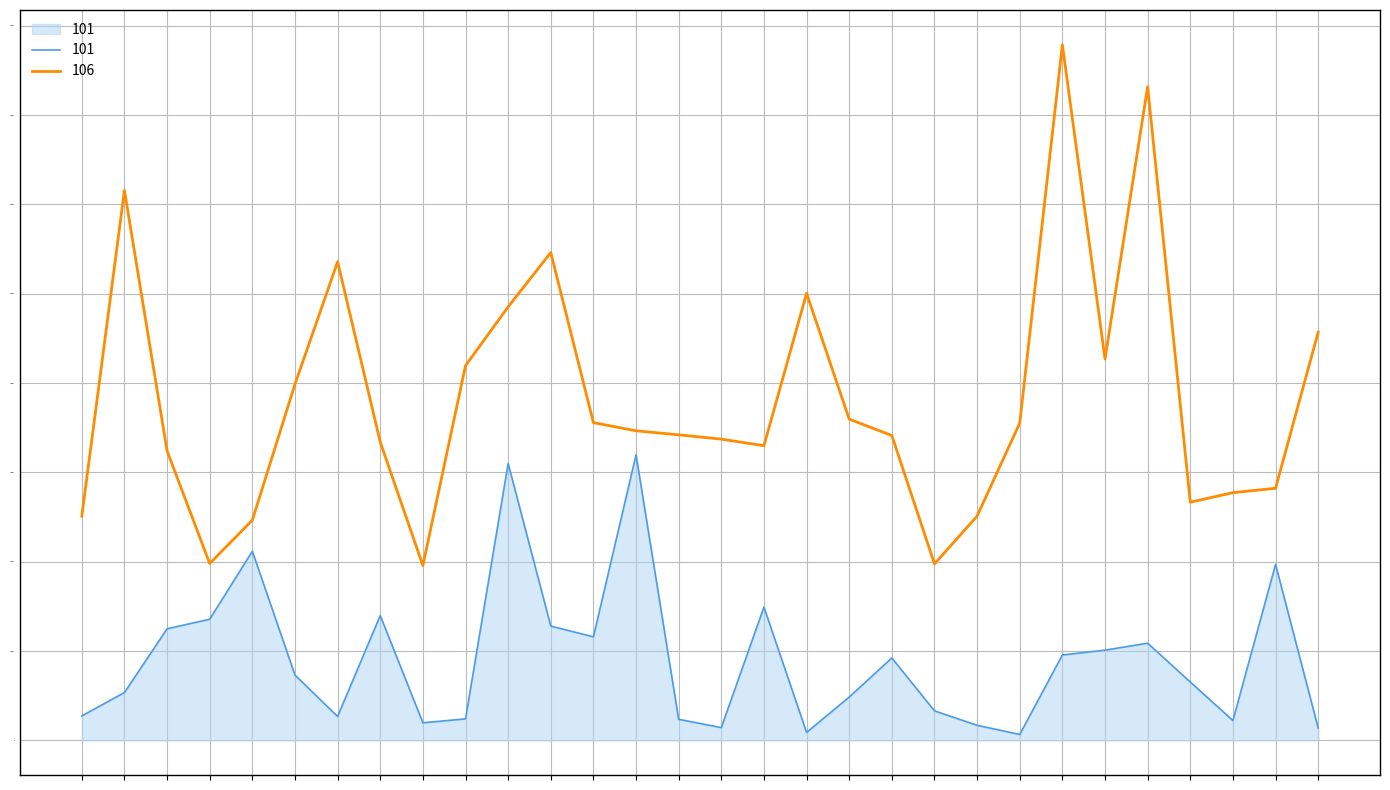

What is the sum of all 106 values?

11487519.9